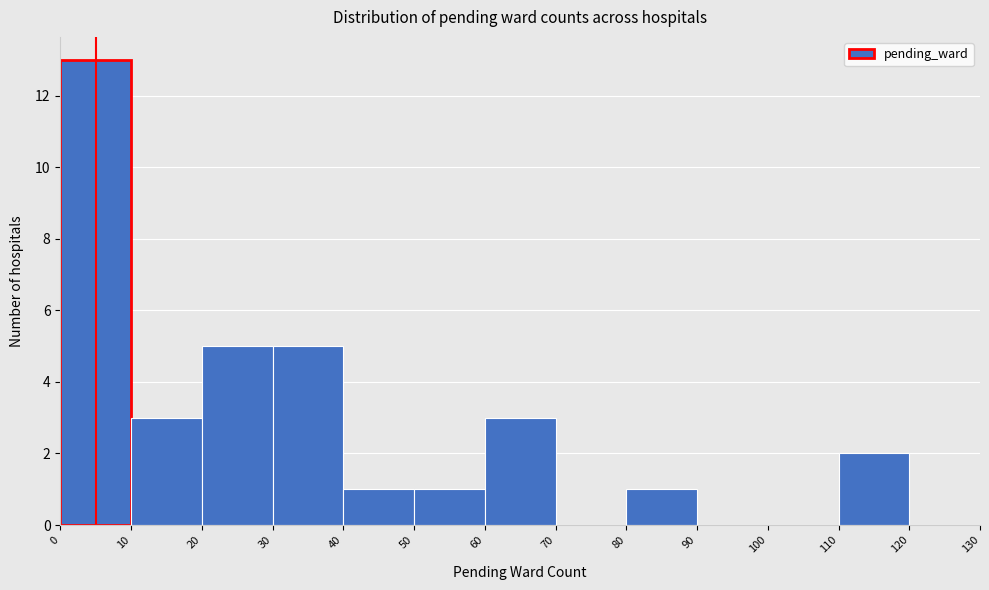

Reading left to right, transcribe this chart: for each bar, give the range it covers on the x-axis and its height. The values are not printed on the chart, so give them approximately, as read against the axis.

0 to 10: 13
10 to 20: 3
20 to 30: 5
30 to 40: 5
40 to 50: 1
50 to 60: 1
60 to 70: 3
70 to 80: 0
80 to 90: 1
90 to 100: 0
100 to 110: 0
110 to 120: 2
120 to 130: 0